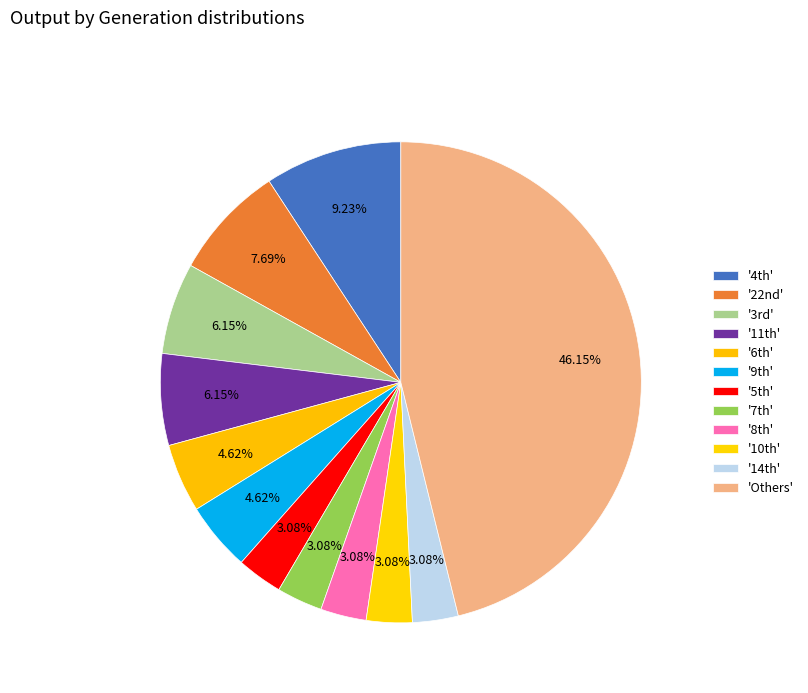

How many slices are in this pie chart?

12